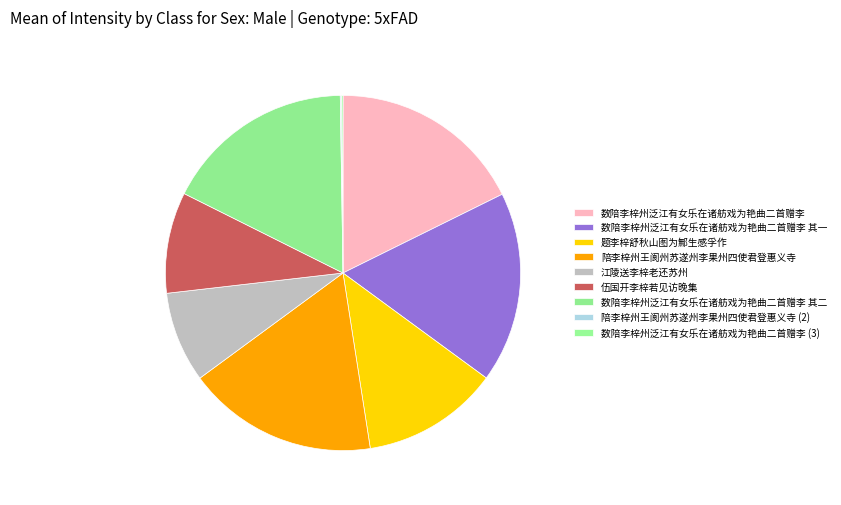

Does 数陪李梓州泛江有女乐在诸舫戏为艳曲二首赠李 account for over 50% of the chart?

No